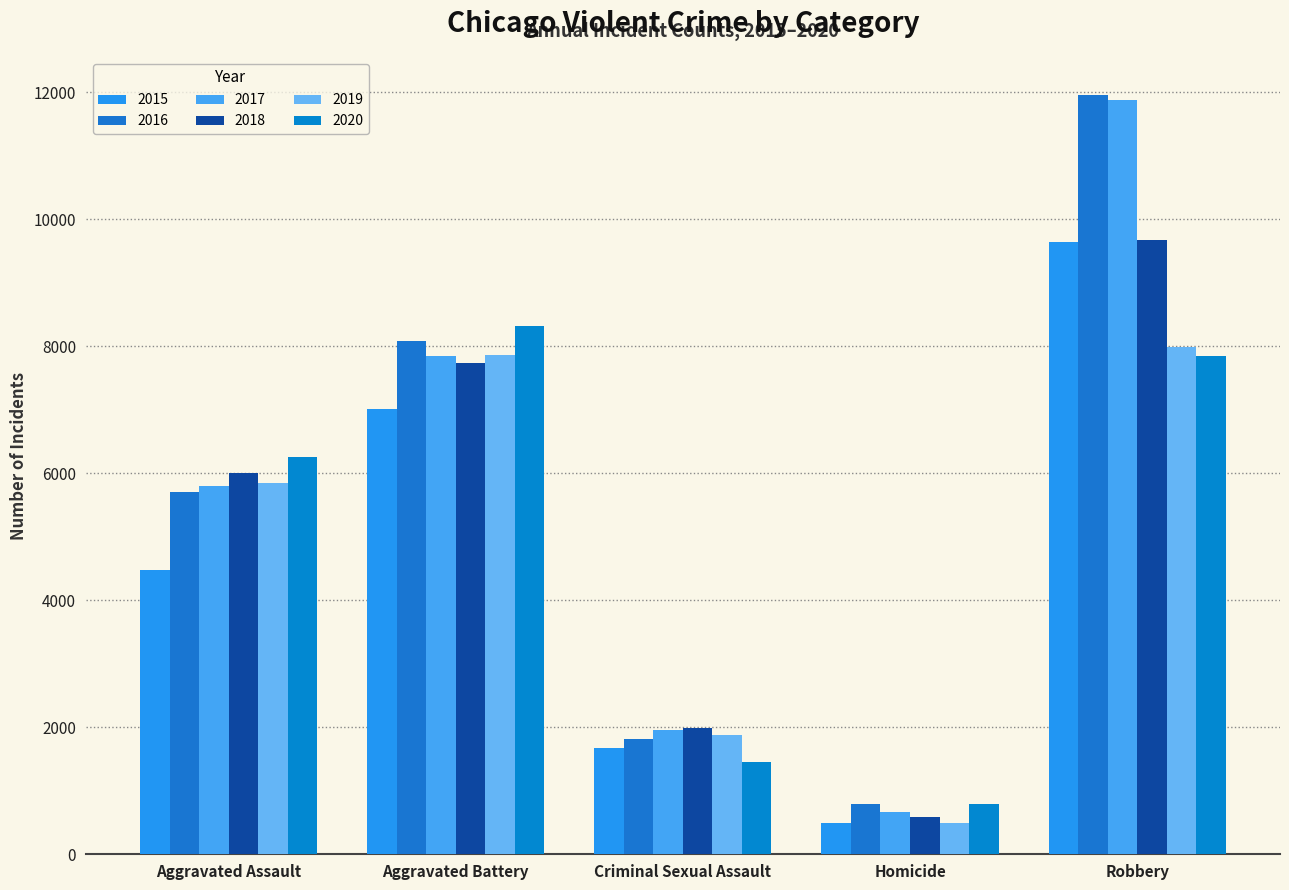

How many data points in 2015 are less than 4480?

2